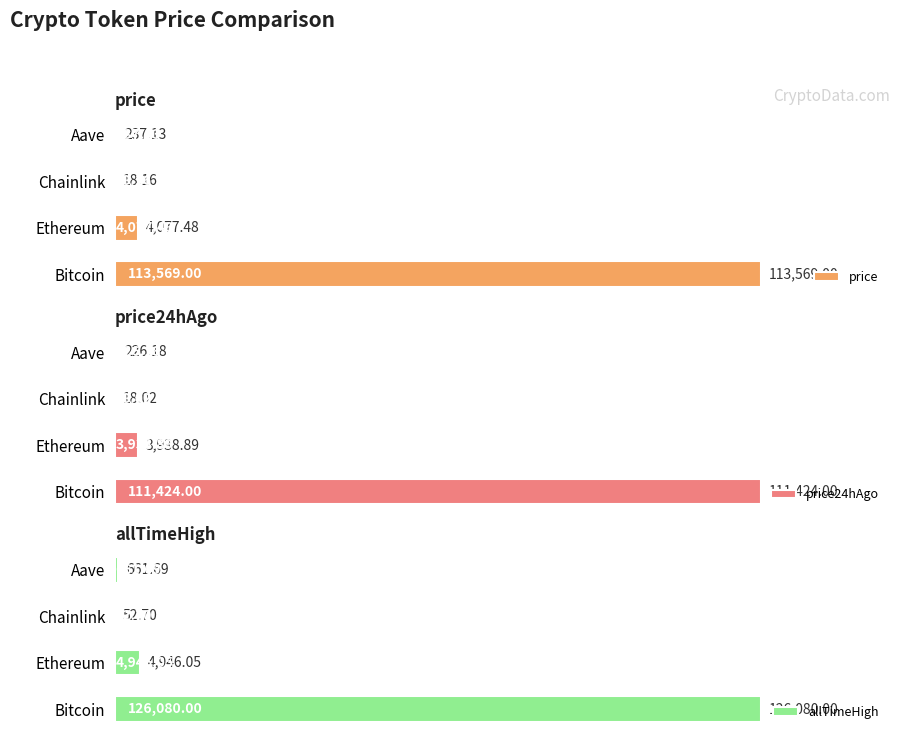

At which label is allTimeHigh closest to 63066?

Ethereum